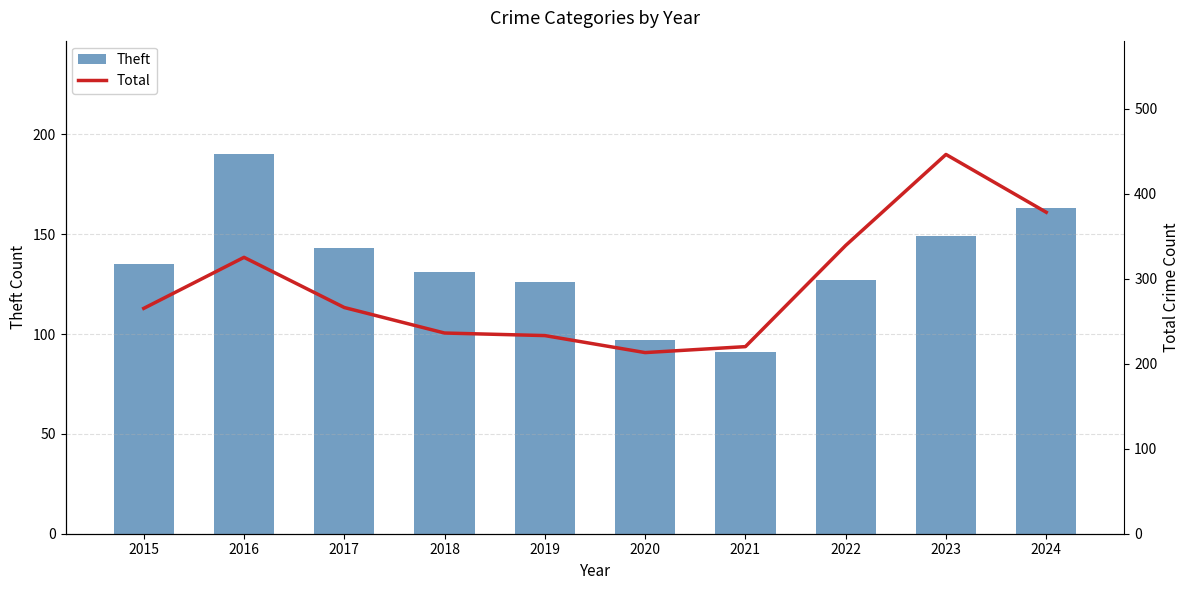

Which series has the largest total across all categories?

Total